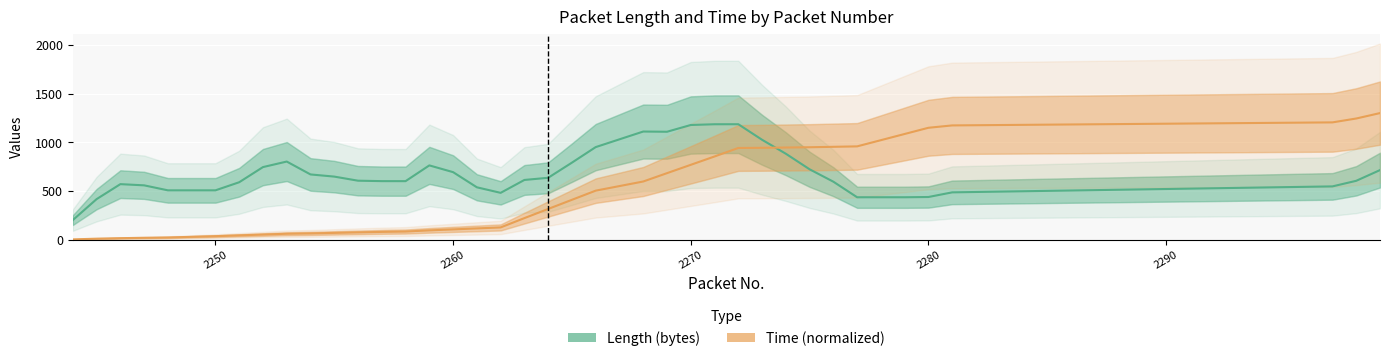

What is the maximum value for Time (normalized)?

1300.7